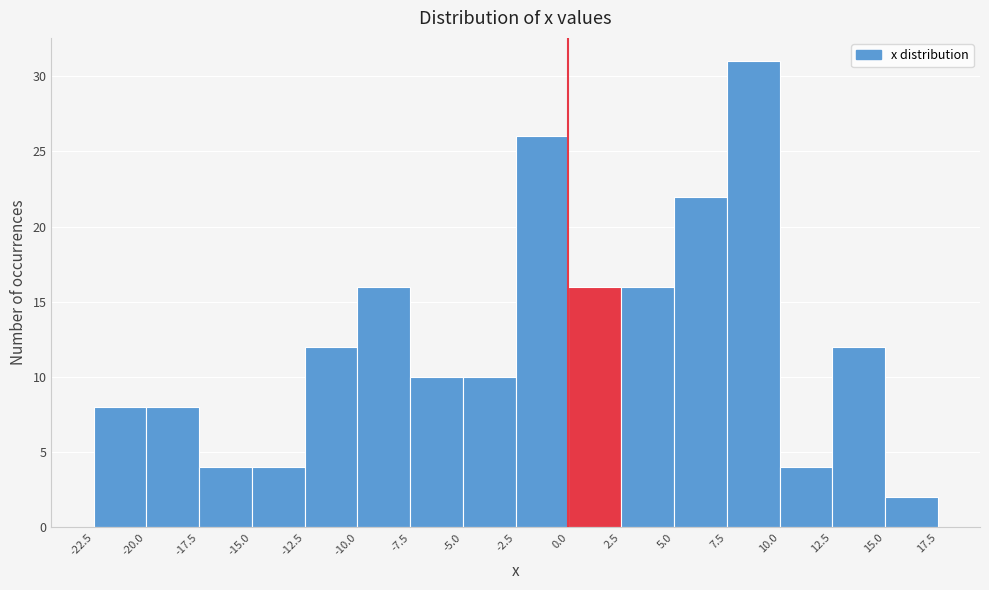

Over which range of the x-axis is the bar tallest?

7.5 to 10.0